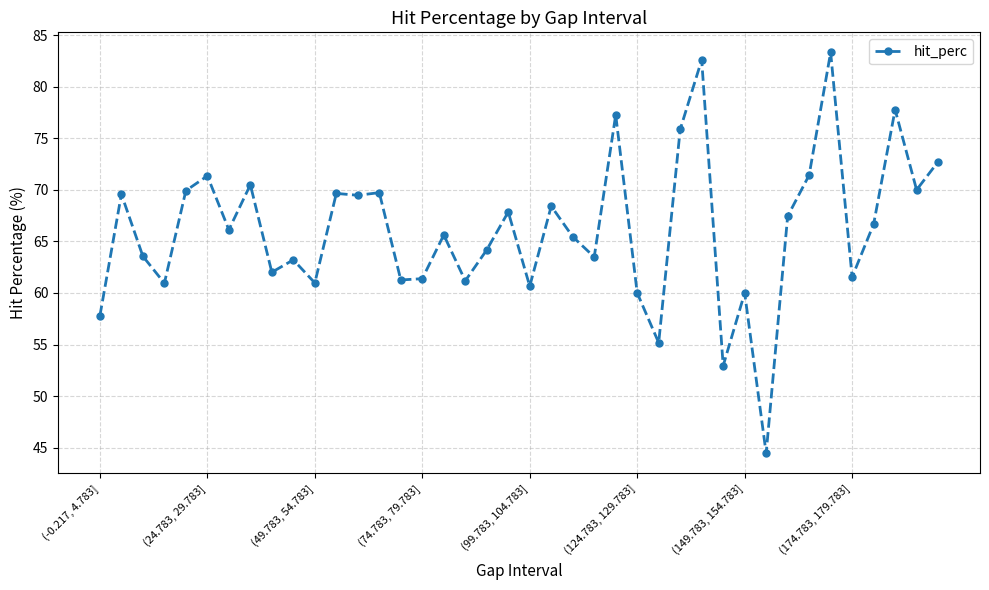

What is the value of the 2nd point from the left?

69.6